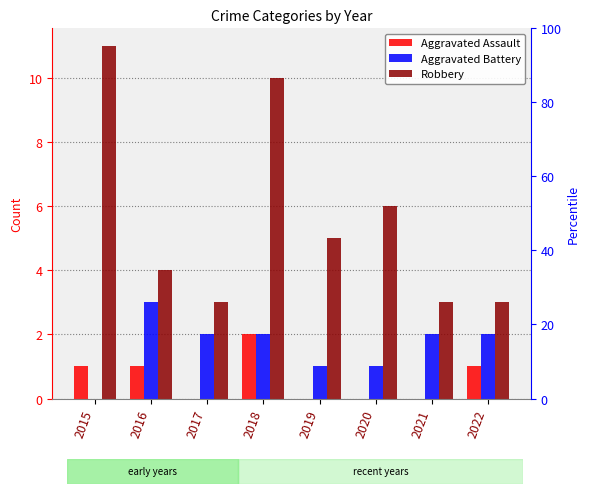

What is the difference between the maximum and minimum values in the Aggravated Assault series?

2